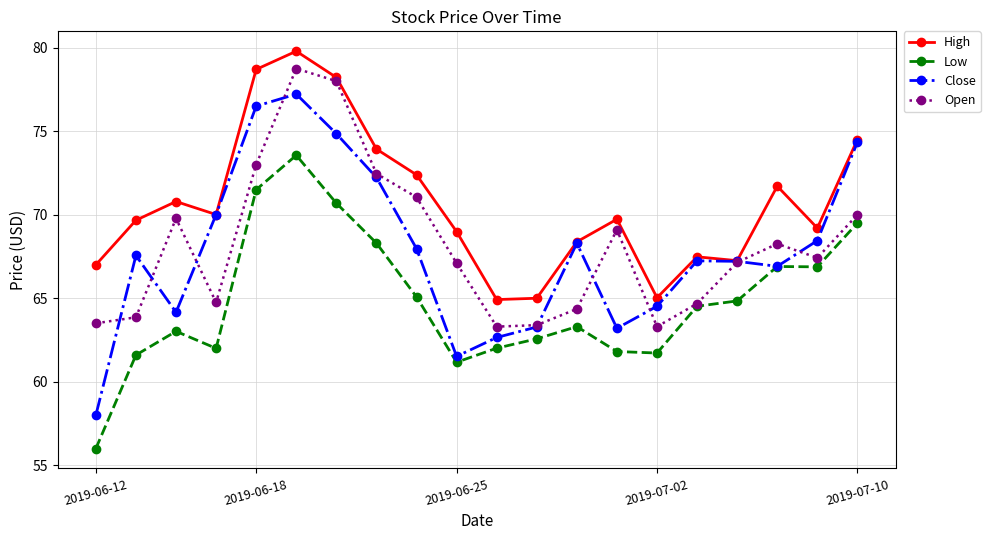

List the series in order of their peak value, lowest first.

Low, Close, Open, High